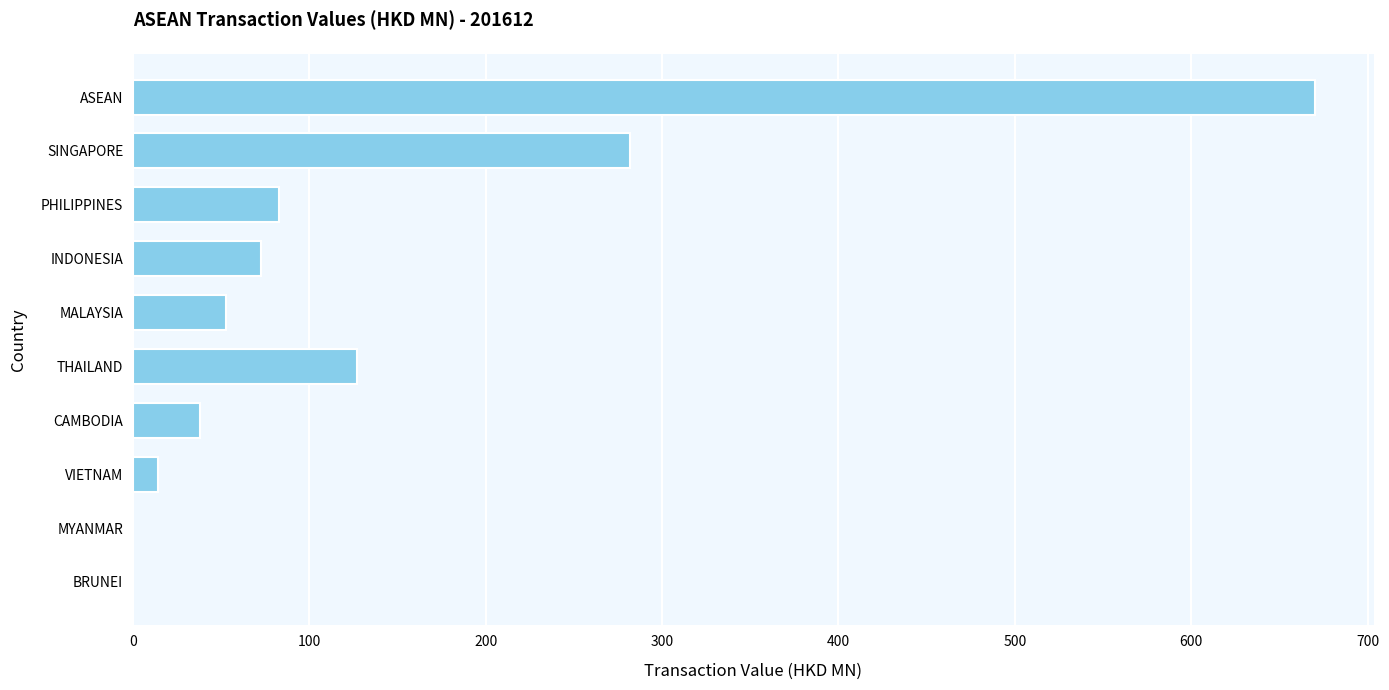

Which category has the highest value across all series?

ASEAN